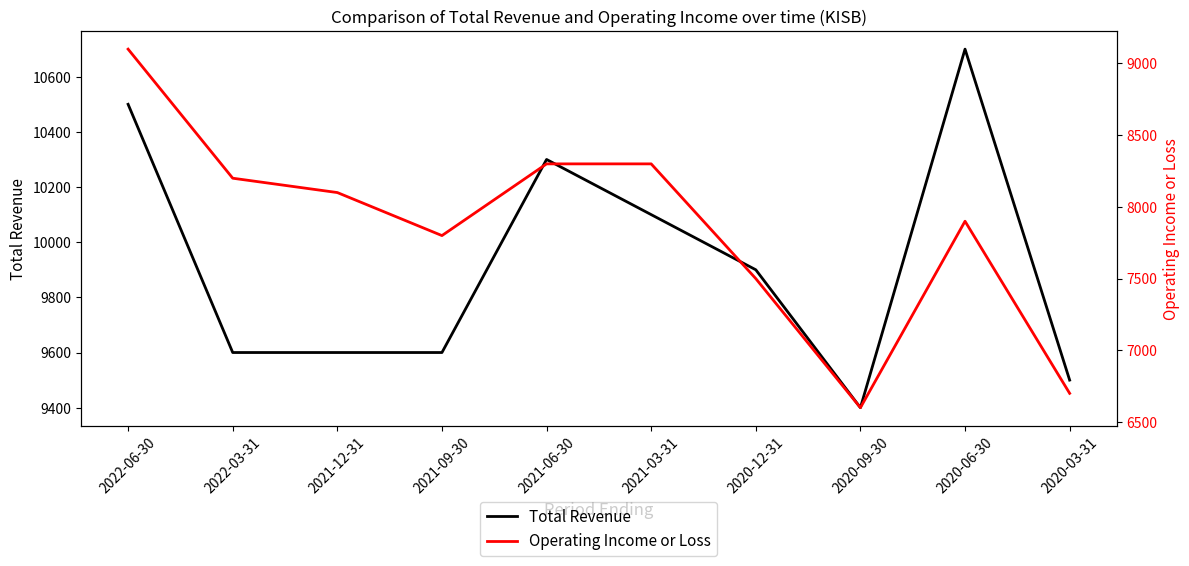

What is the sum of the Operating Income or Loss values at 2020-06-30 and 2021-03-31?

16200